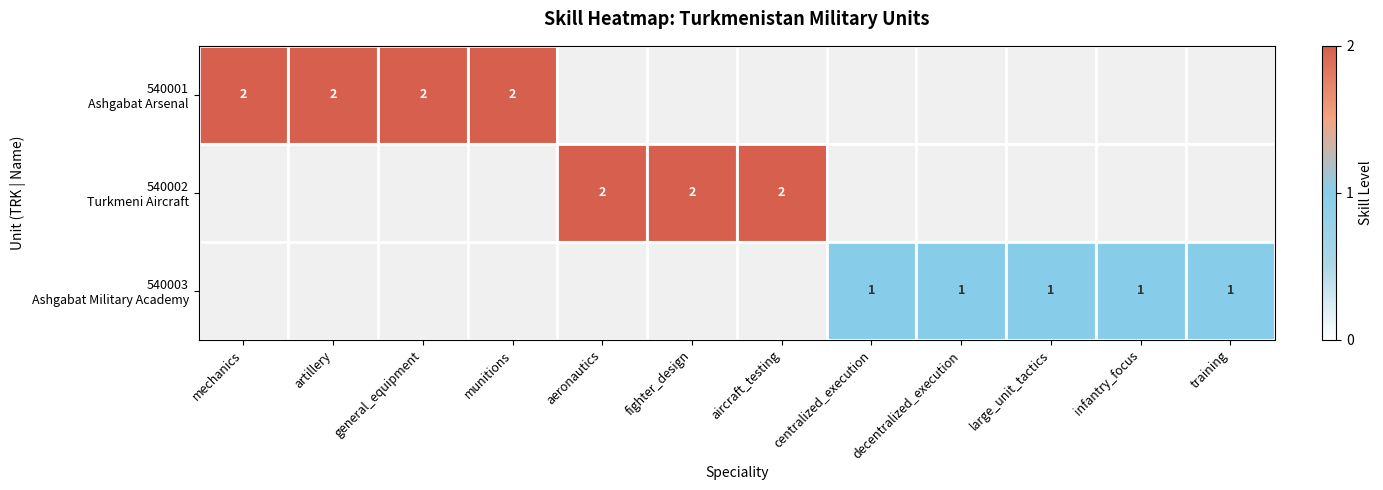

Which category has the highest value across all series?

mechanics